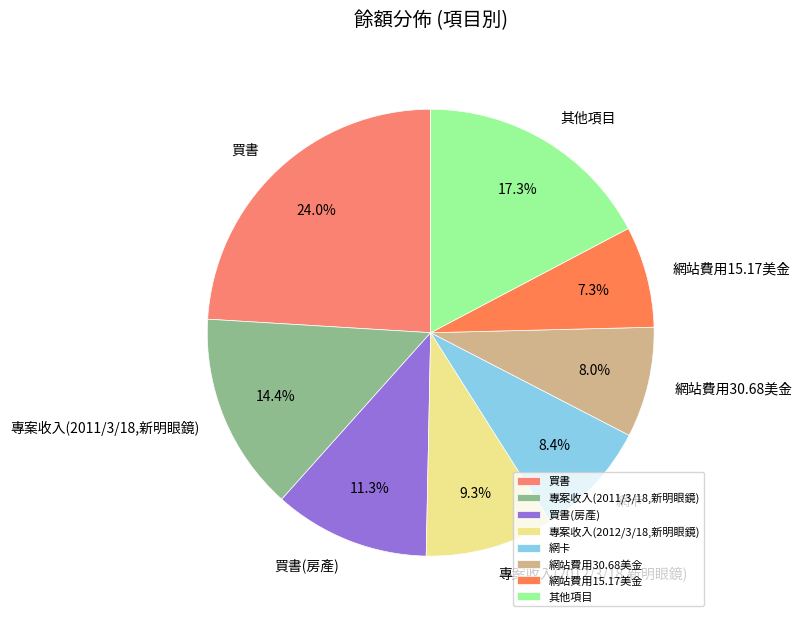

Is there any slice that represents more than half of the pie?

No